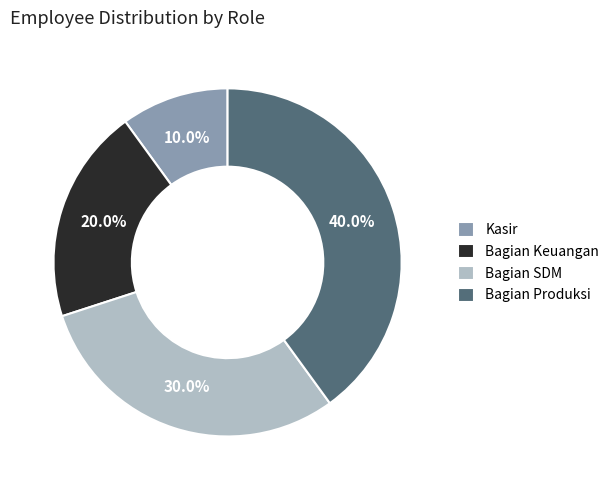

Which category has the biggest portion of the pie?

Bagian Produksi